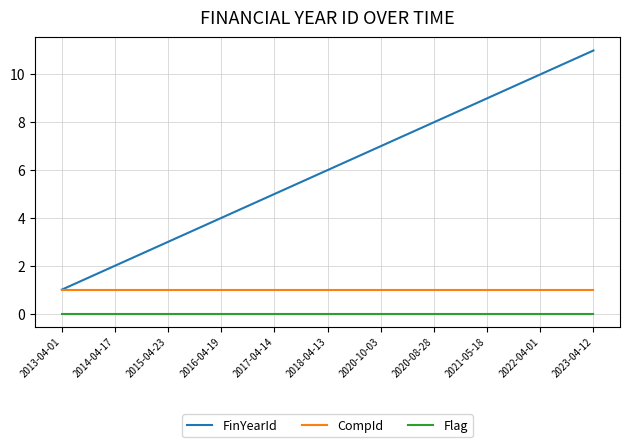

Count the number of data series in this chart.

3